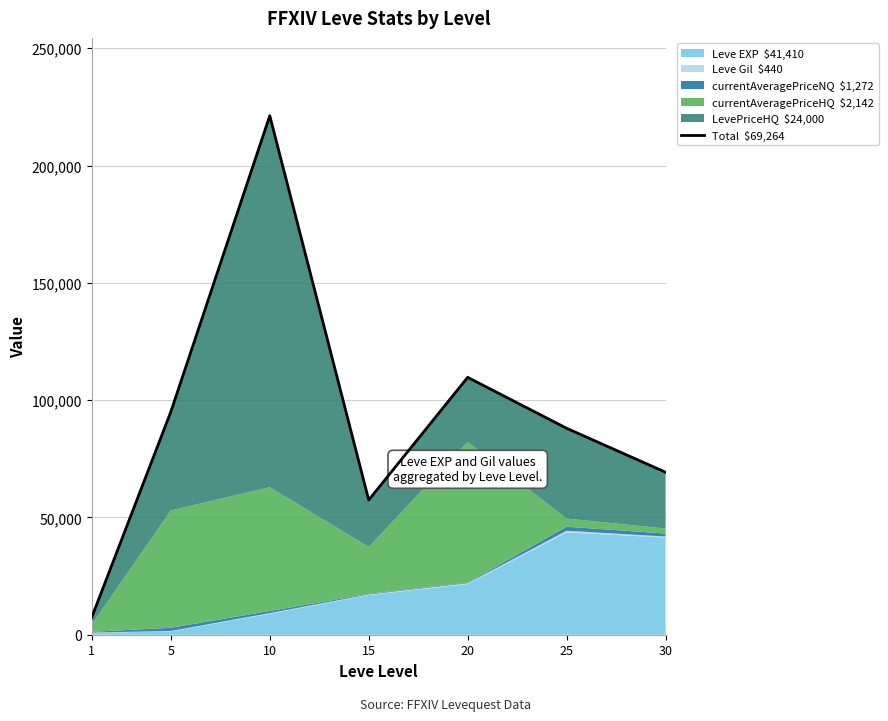

Count the number of categories in the chart.

7